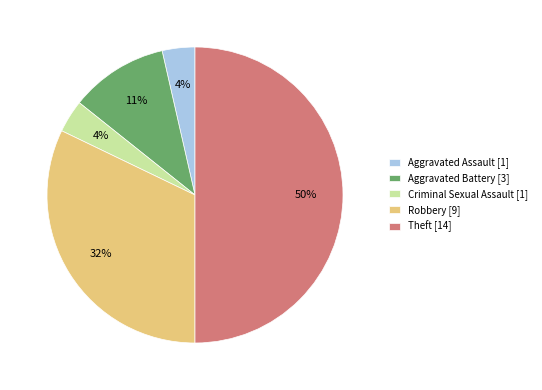

Which category has the biggest portion of the pie?

Theft